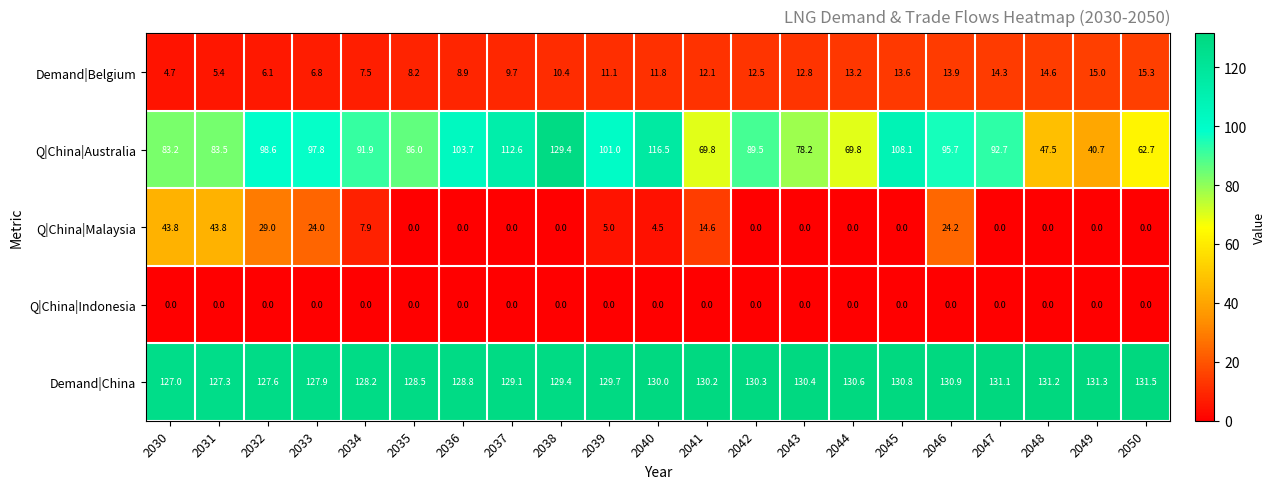

True or false: Q|China|Indonesia has a value of 0.0 at 2033.

True